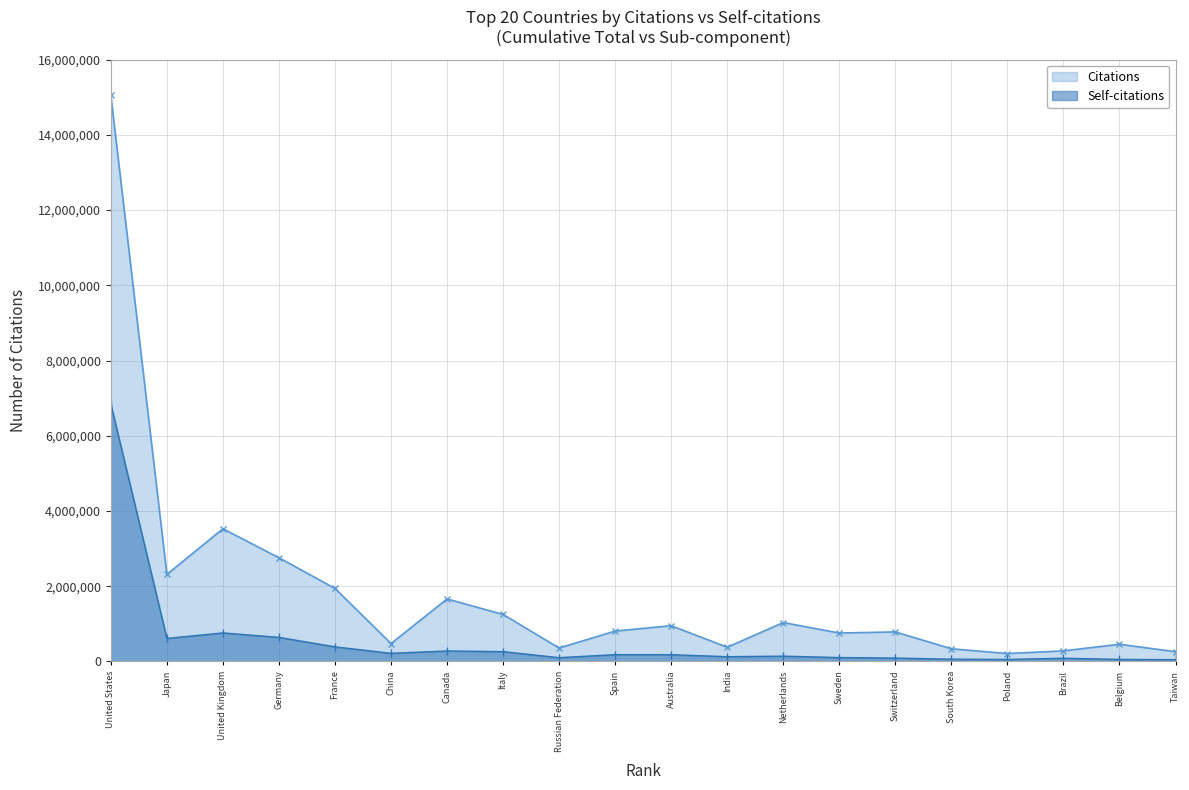

True or false: Citations has a value of 358169 at Russian Federation.

True